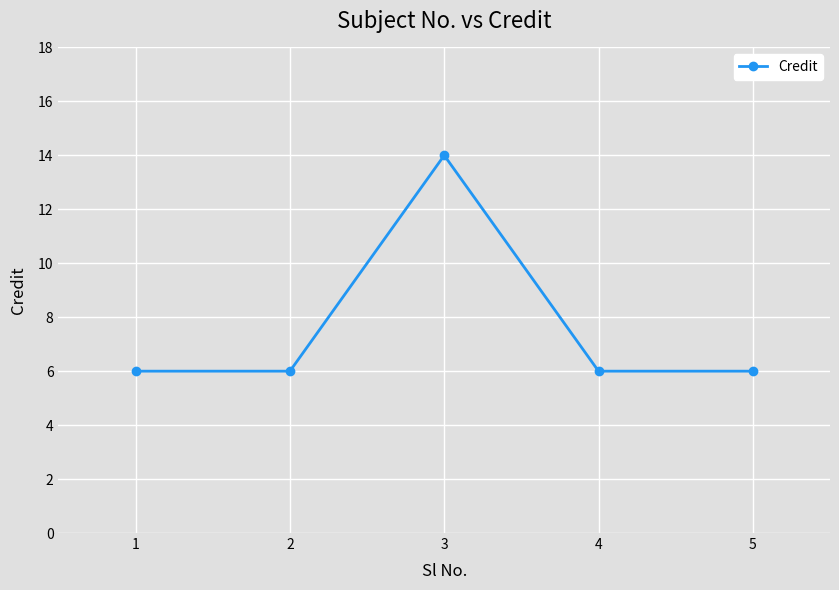

What is the difference between the maximum and minimum values?

8